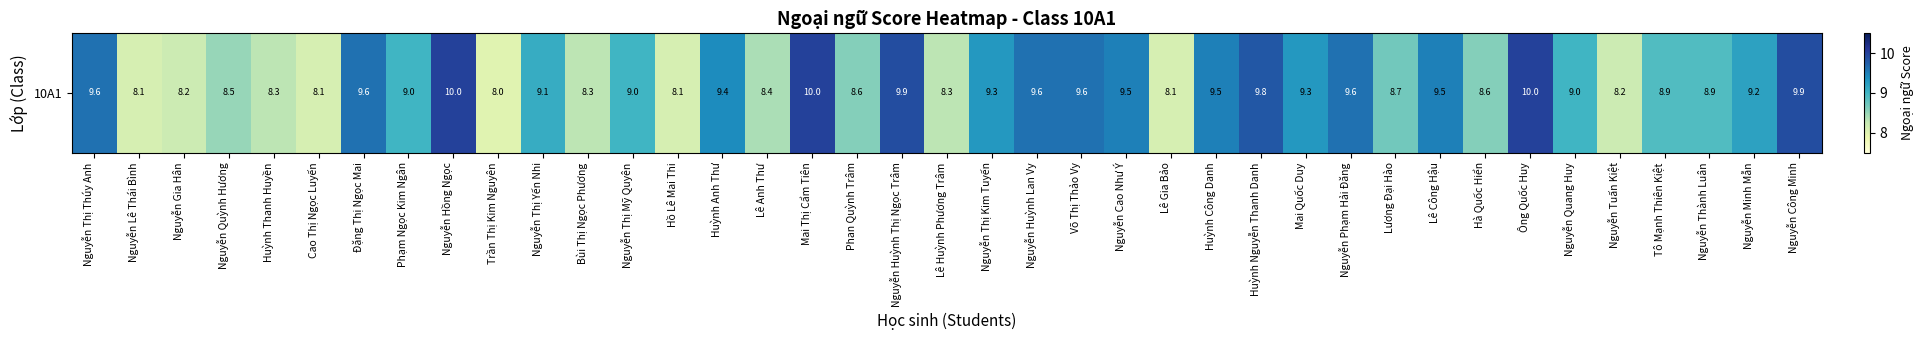

Approximately how many times larger is the value at Cao Thị Ngọc Luyến compared to Lê Gia Bảo?

1.0